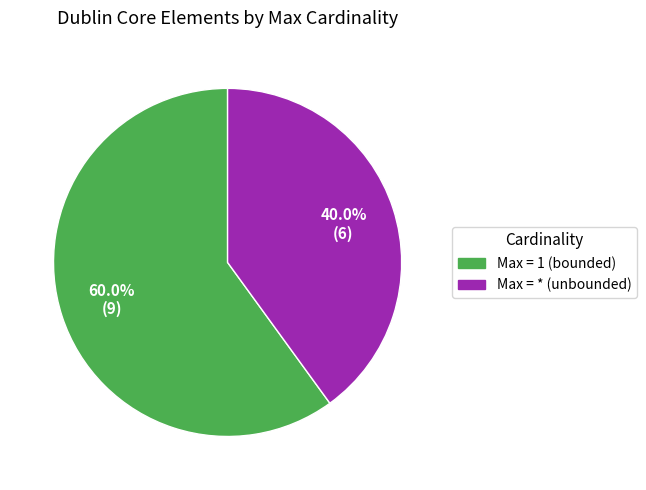

Is there any slice that represents more than half of the pie?

Yes